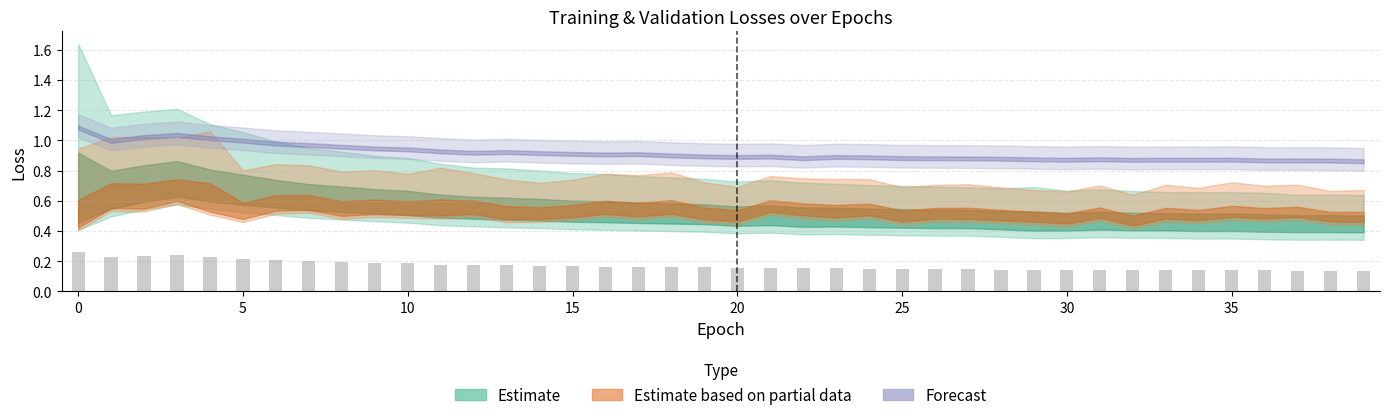

Count the values in the range 0 to 1.

40